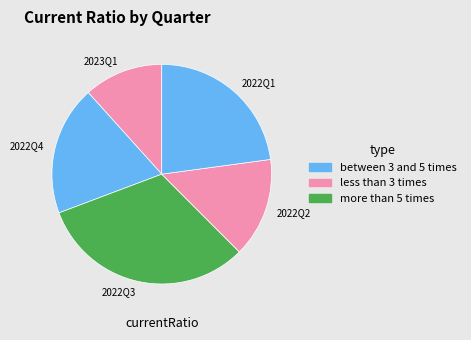

Does any single category account for the majority?

No